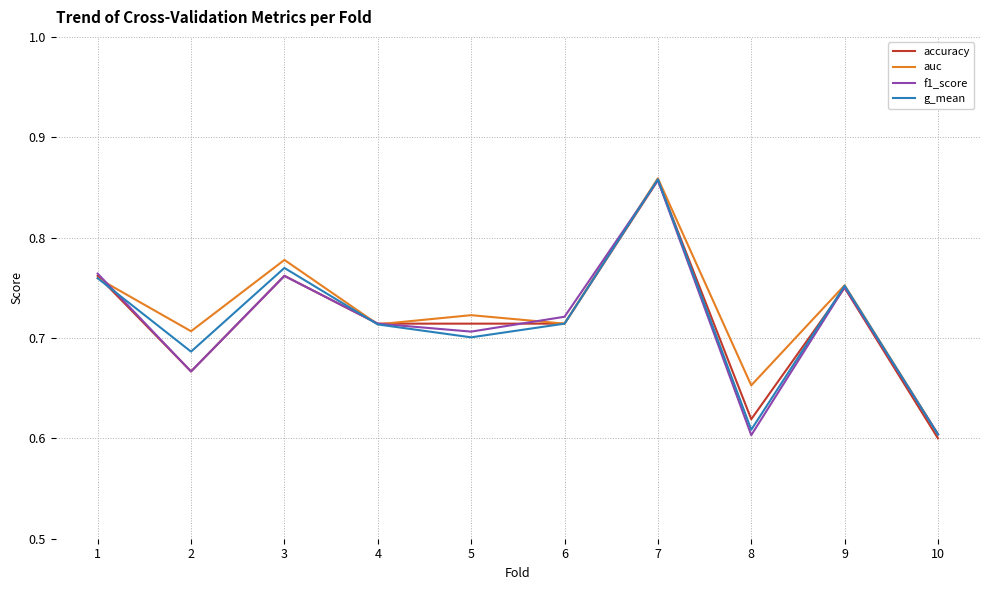

What are all the series names shown in the legend?

accuracy, auc, f1_score, g_mean